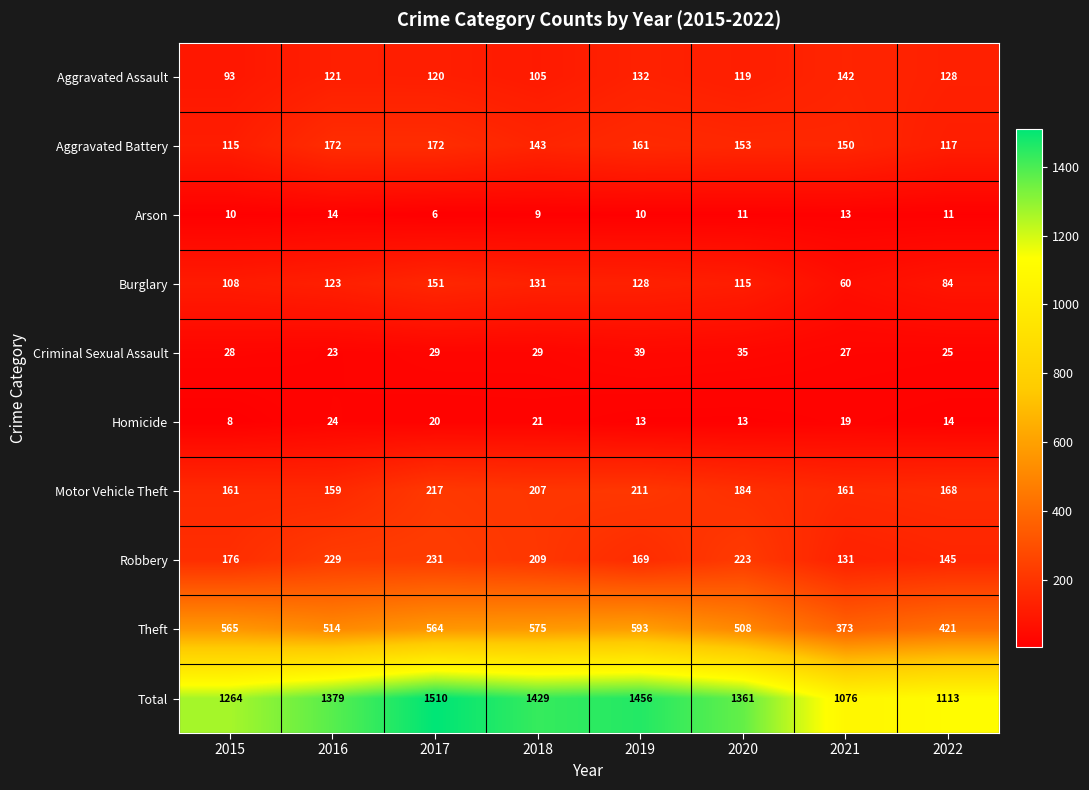

At how many categories does at least one series exceed 543?

8